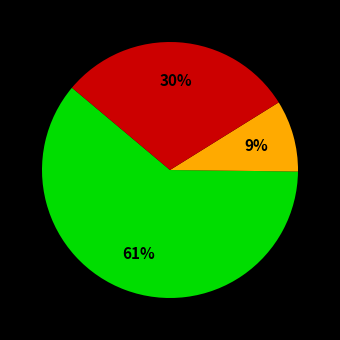

To the nearest percent, what is the difference between the largest and smallest slice percentages?

52%